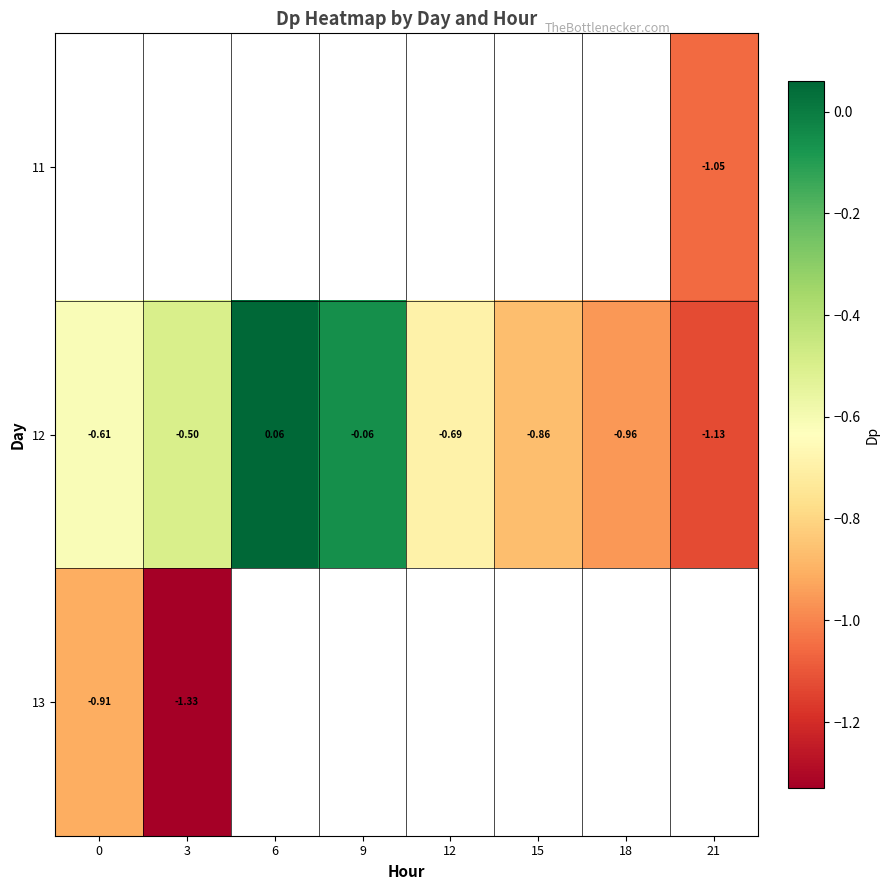

How many categories are shown in the chart?

8